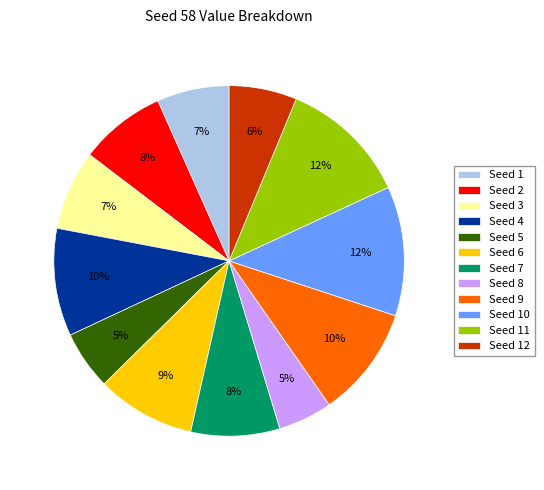

To the nearest percent, what is the difference between the Seed 5 and Seed 2 slice percentages?

3%